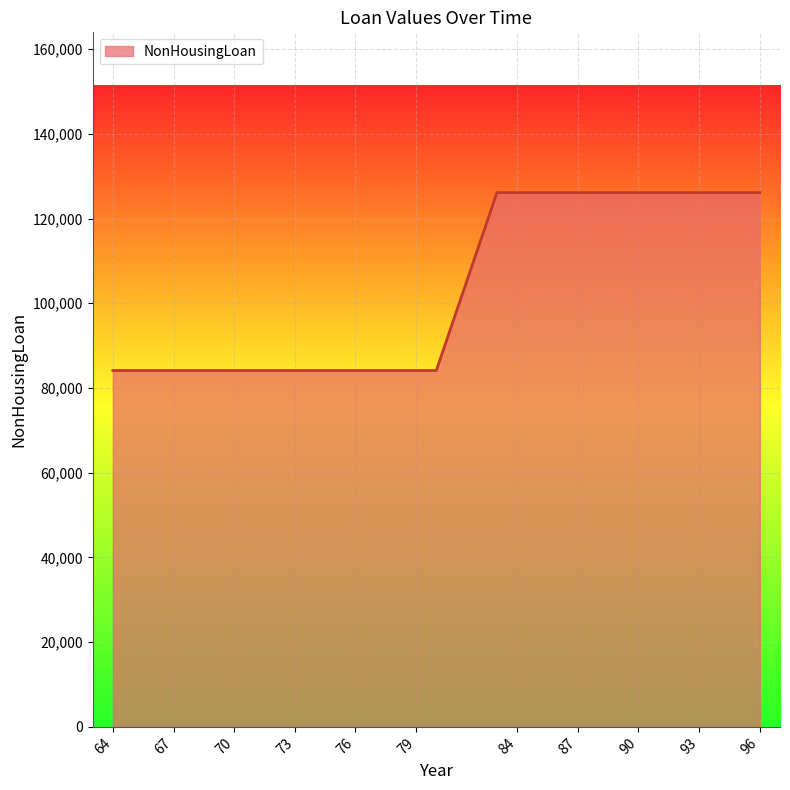

What is the maximum value shown in the chart?

126112